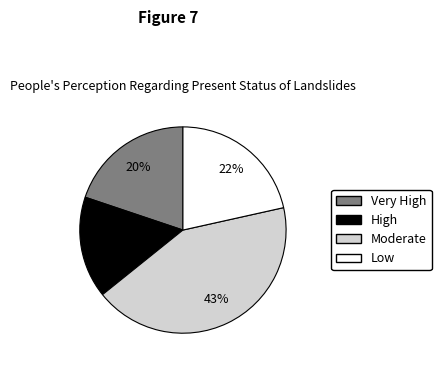

Does any single category account for the majority?

No